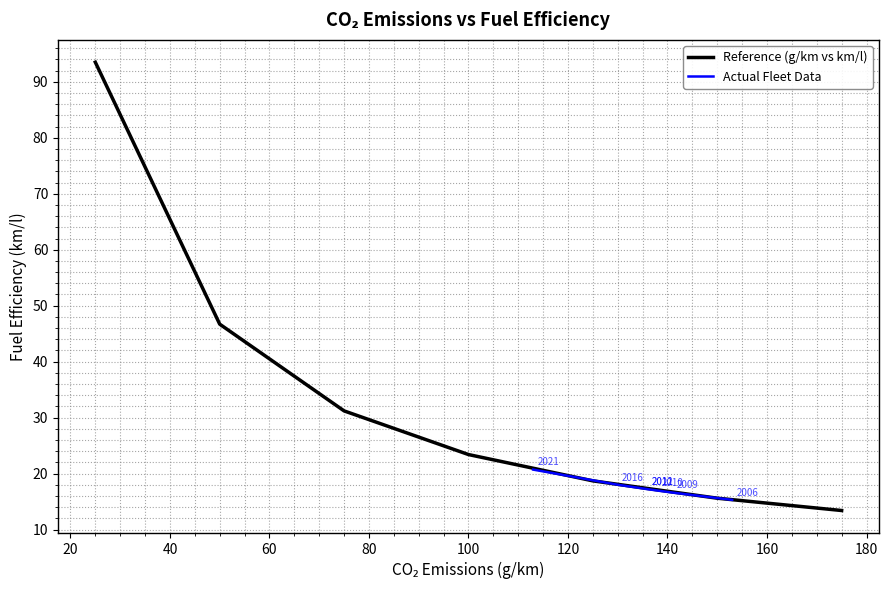

What is the sum of all Actual Fleet Data values?

122.0